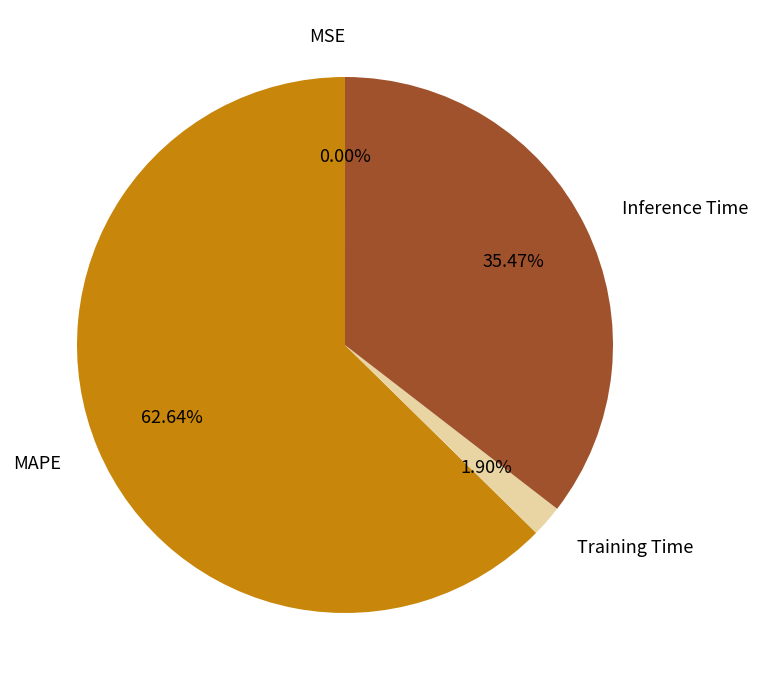

Which category has the biggest portion of the pie?

MAPE